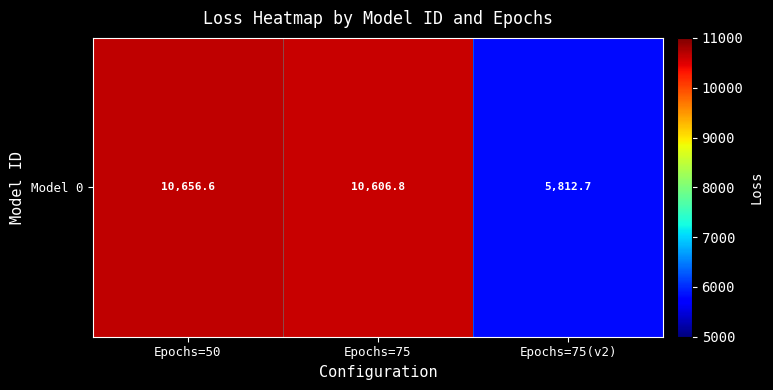

What is the change in value from Epochs=50 to Epochs=75?

-49.8